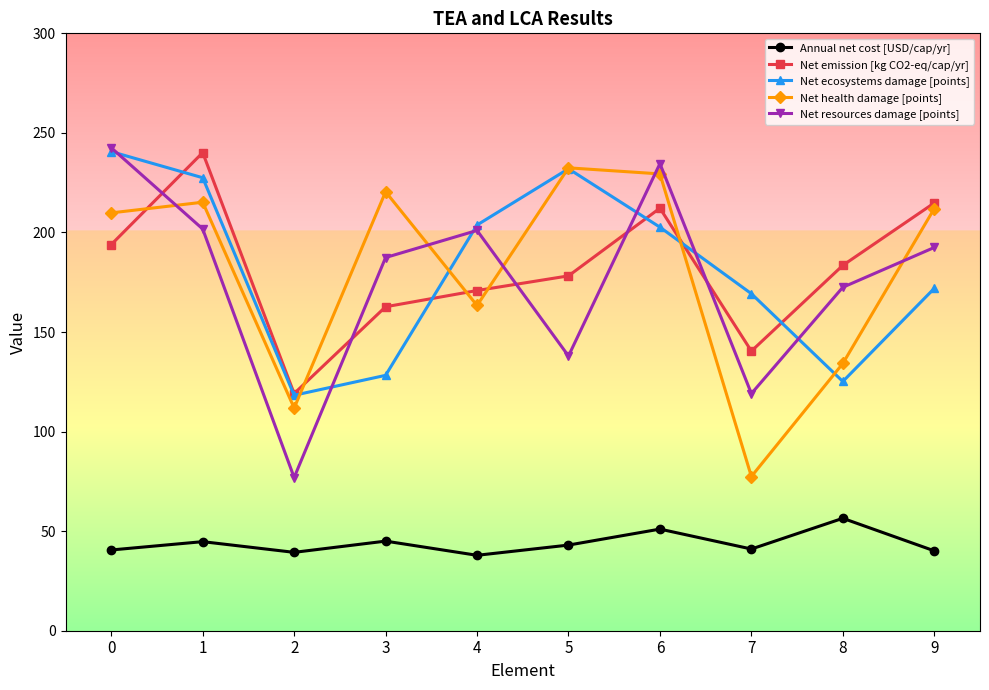

In Net health damage [points], how many points are higher than both neighbors (excluding endpoints)?

3